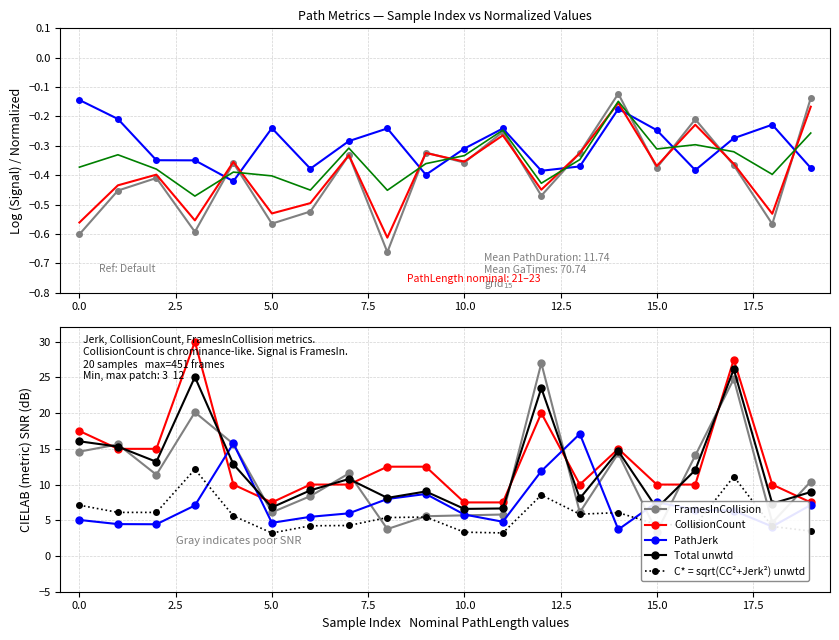

In CollisionCount, how many points are lower than both neighbors (excluding endpoints)?

2